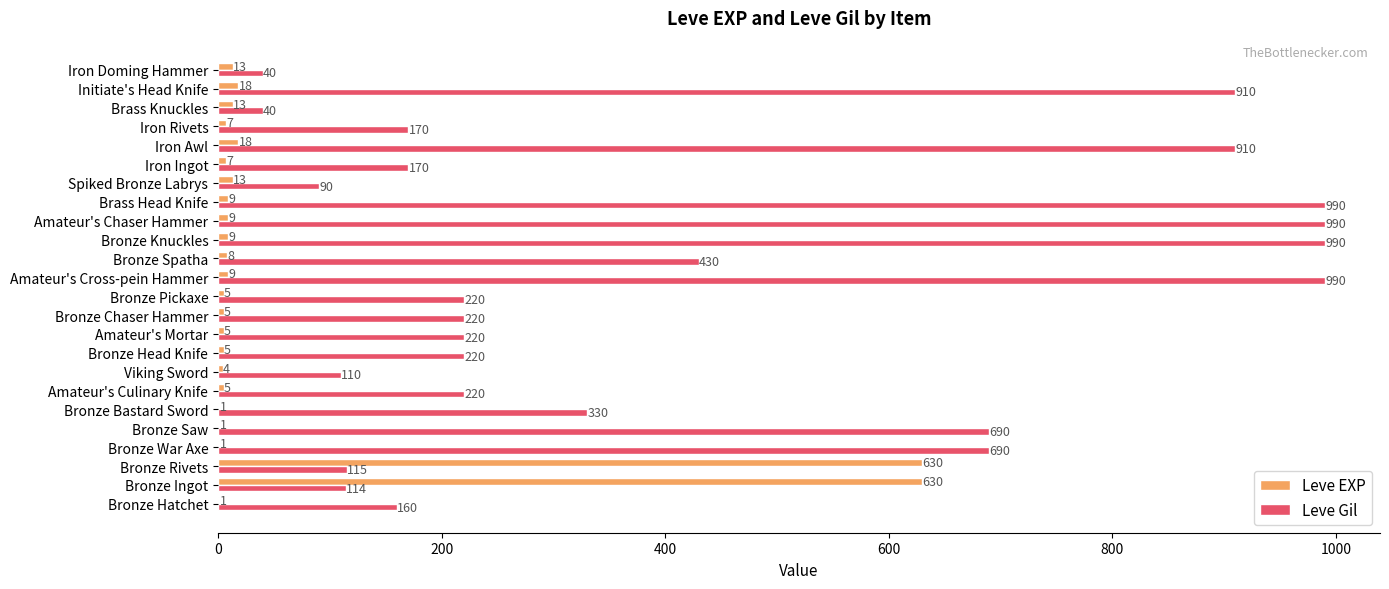

Which series has the largest total across all categories?

Leve Gil